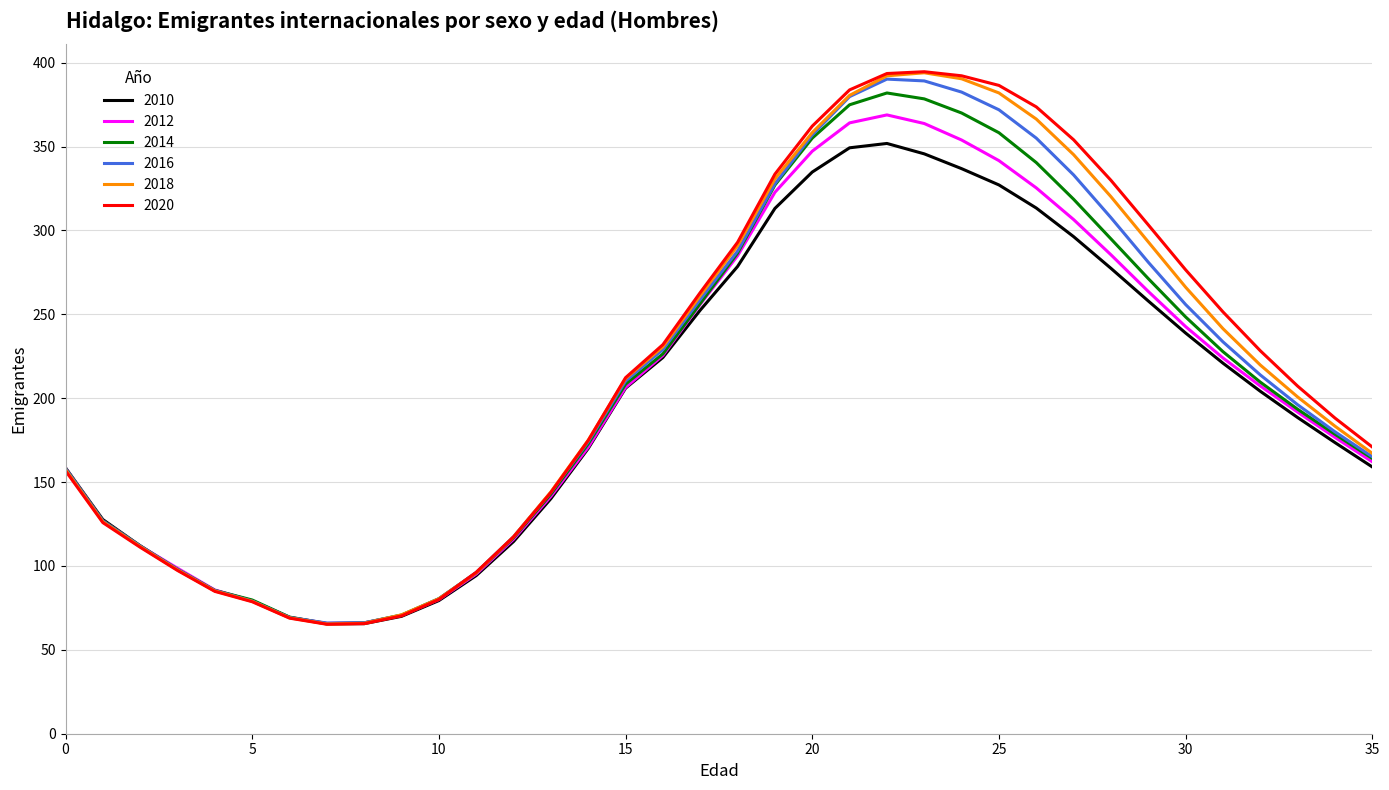

What is the greatest value displayed?

394.6